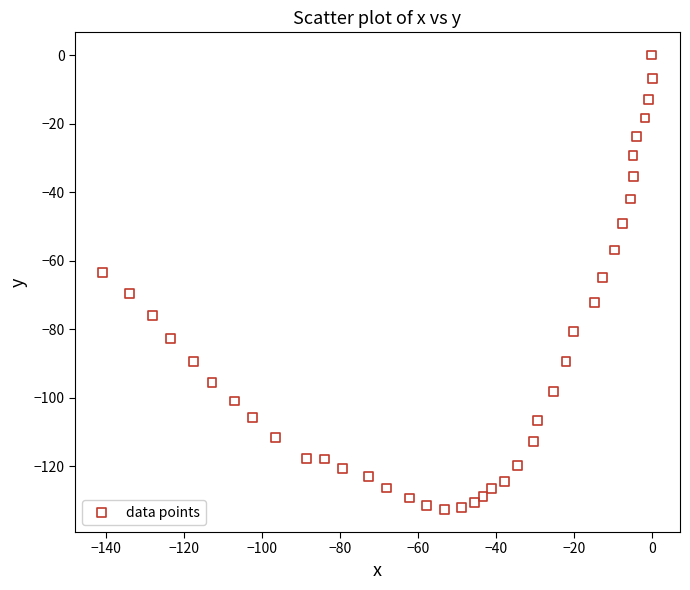

What is the range of Y values (max minus min)?

132.6